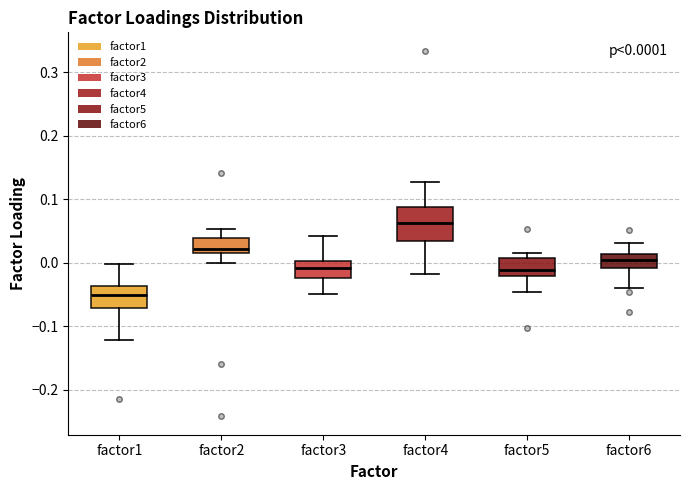

Which box has the highest median line?

factor4